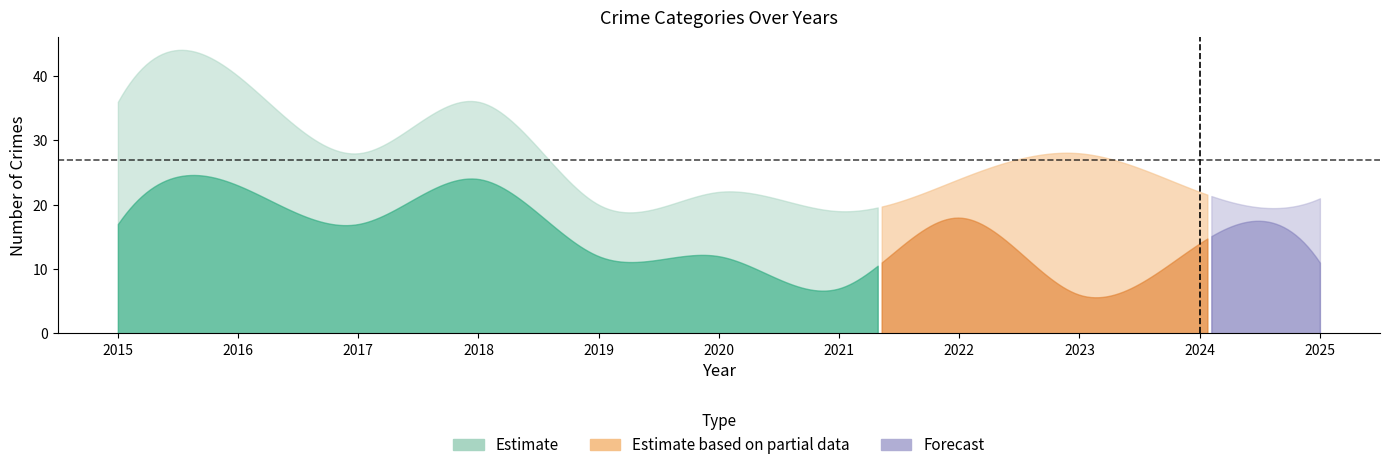

What is the difference between the highest and lowest values at 2015?

36